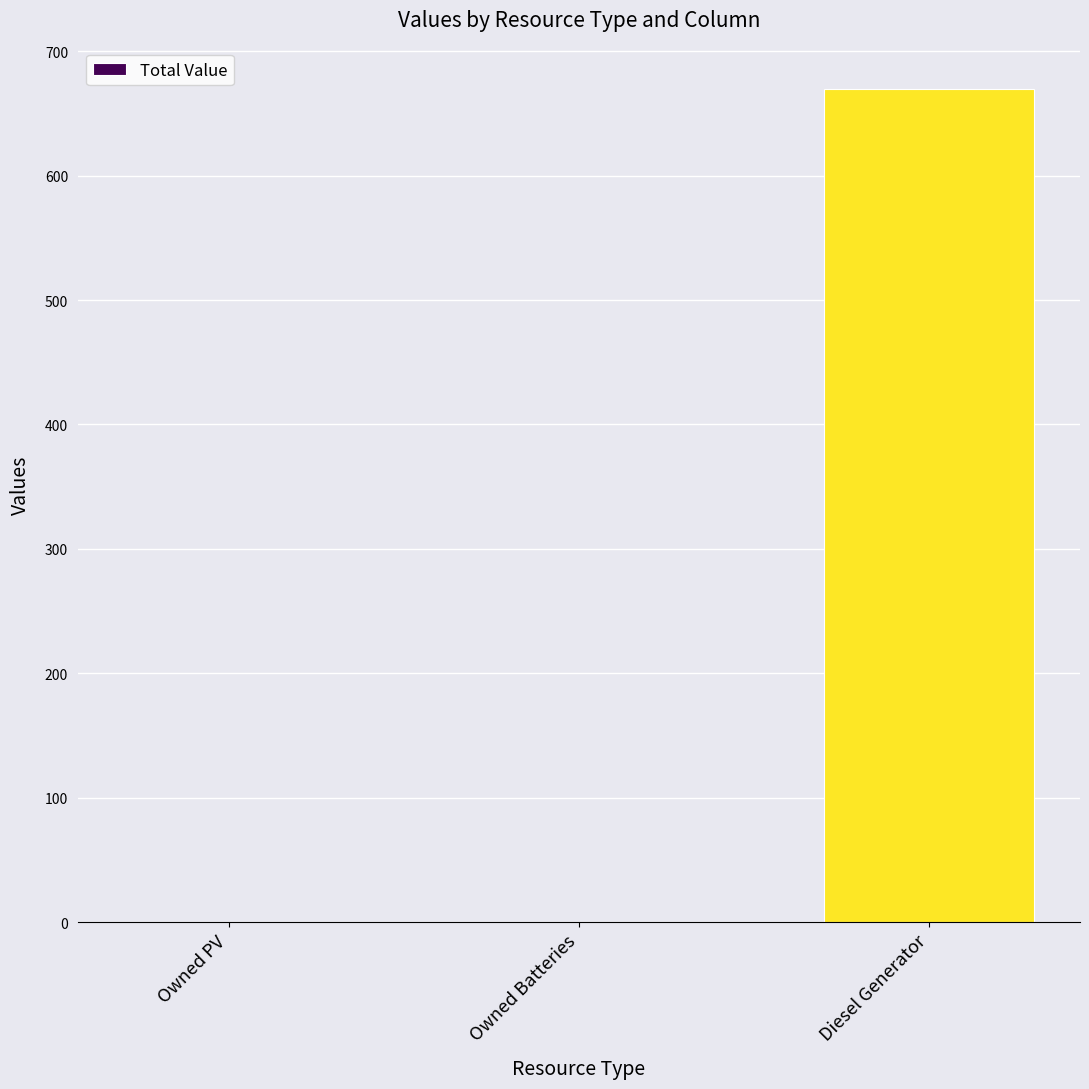

What is the difference between the values at Diesel Generator and Owned Batteries?

670